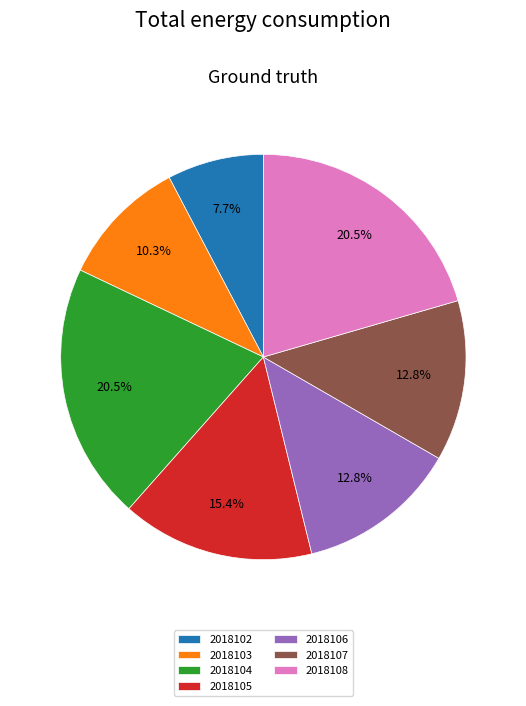

What is the ratio of the value at 2018105 to the value at 2018102?

2.0